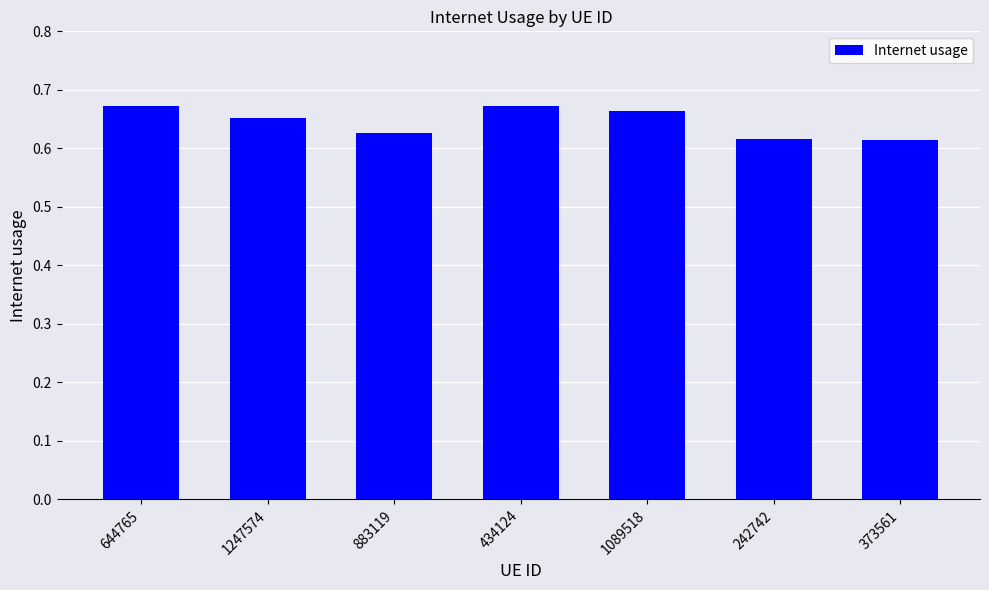

What position from the left is 1247574?

2